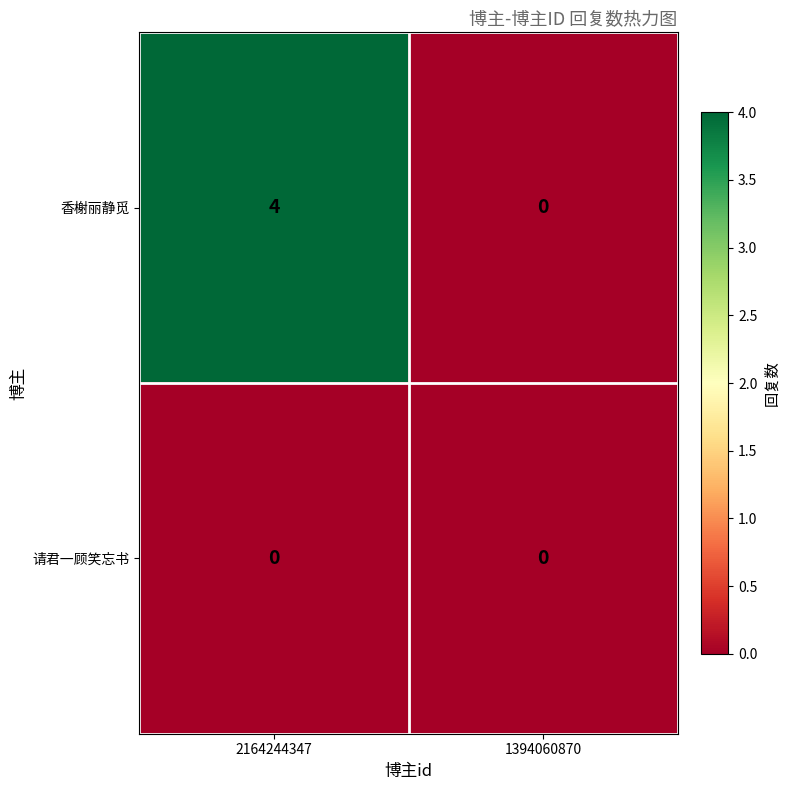

Which series has the widest spread of values?

香榭丽静觅